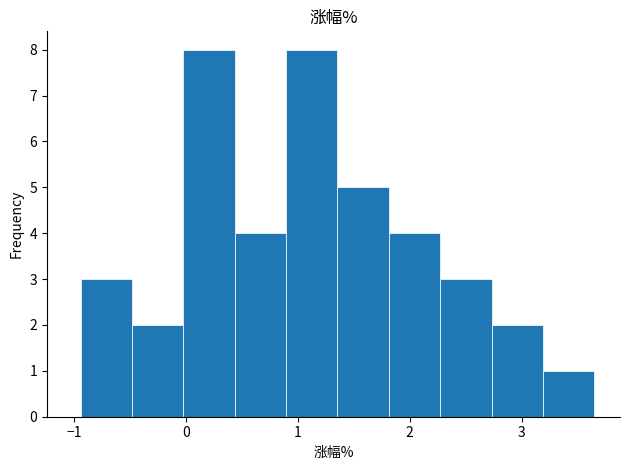

How tall is the bar that spans 0.0 to 0.4 on the x-axis? Neither the bar edges nor the heights are printed on the chart, so give them approximately, as read against the axes.

8